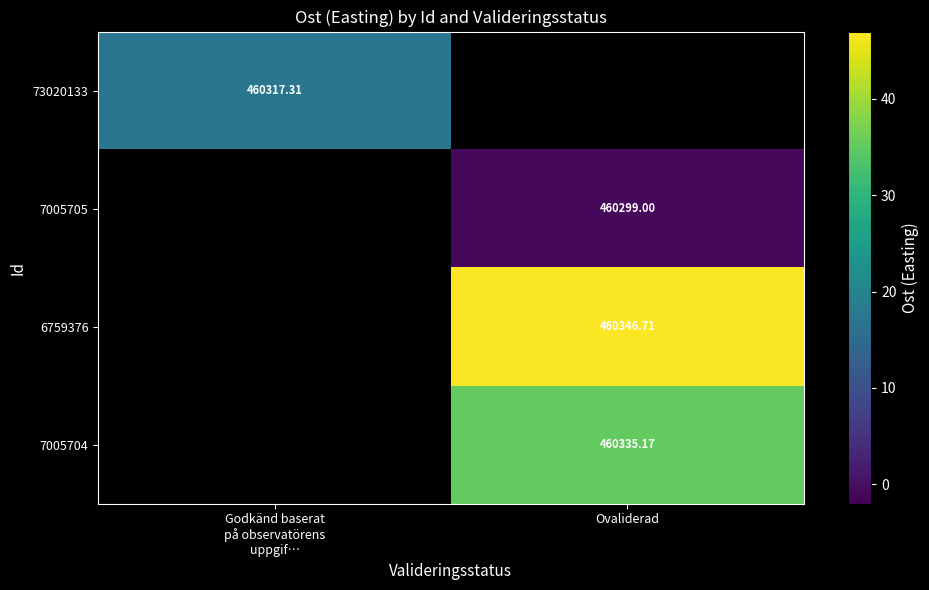

Between Ovaliderad and Godkänd baserat
på observatörens
uppgif…, which is larger?

Godkänd baserat
på observatörens
uppgif…